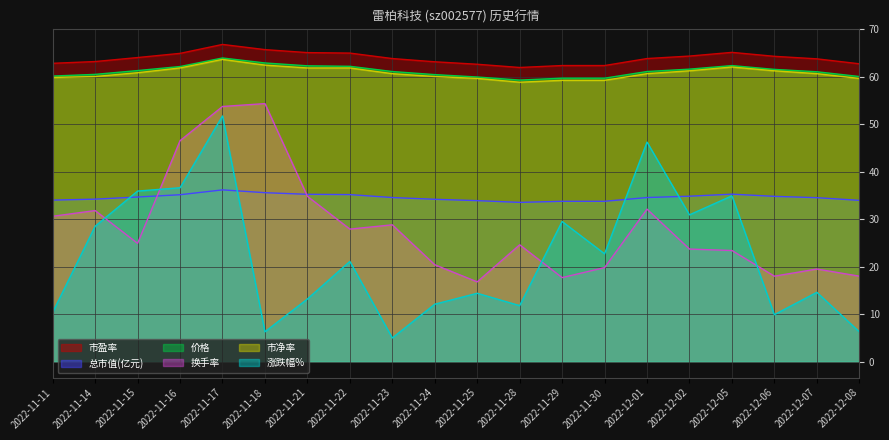

Which series has the widest spread of values?

涨跌幅%